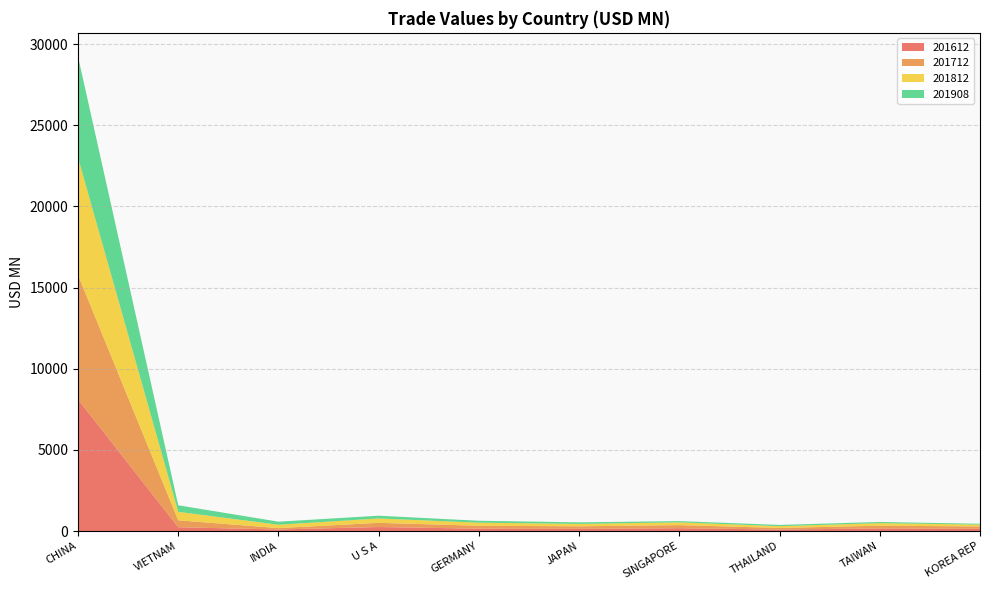

Reading left to right, what are all the values shown in this chart?

201612: 8110.4	234.1	98.0	248.5	147.0	135.0	175.0	94.4	161.7	135.2
201712: 7660.5	427.7	84.5	257.4	179.4	157.9	191.0	96.9	167.4	149.8
201812: 7227.8	523.3	206.0	270.2	189.7	148.7	170.0	109.6	159.9	111.6
201908: 6228.2	402.1	189.7	169.3	118.5	95.0	76.9	76.5	71.5	53.5